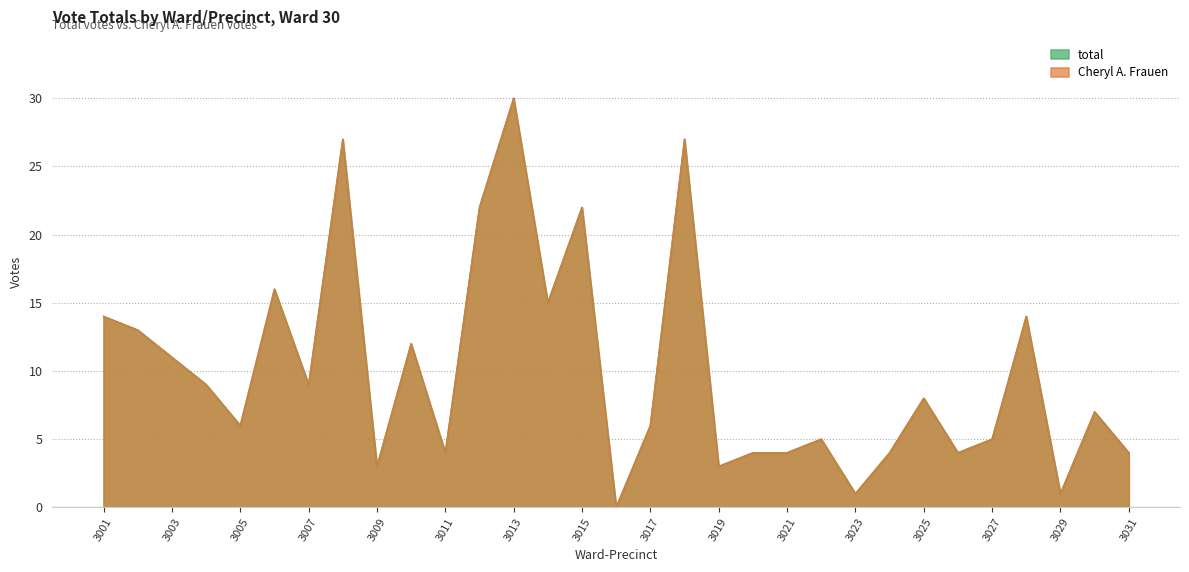

Which label corresponds to the largest value in the chart?

3013